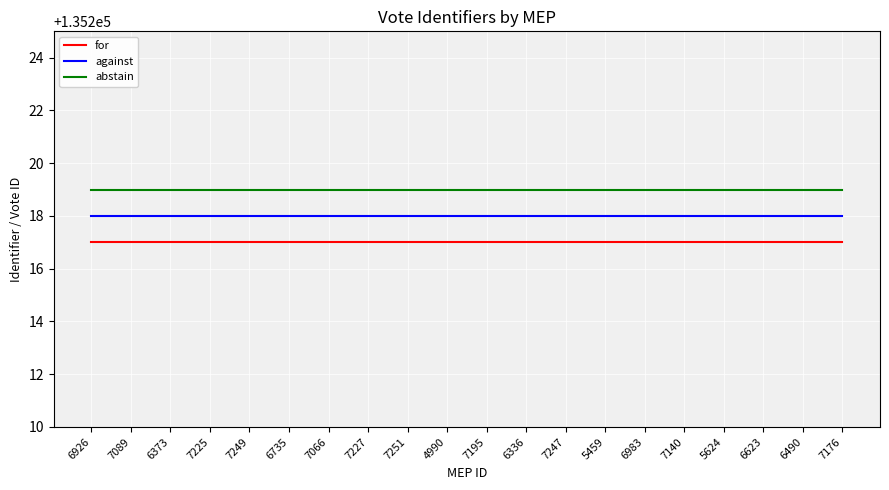

At how many categories does at least one series exceed 135217?

20